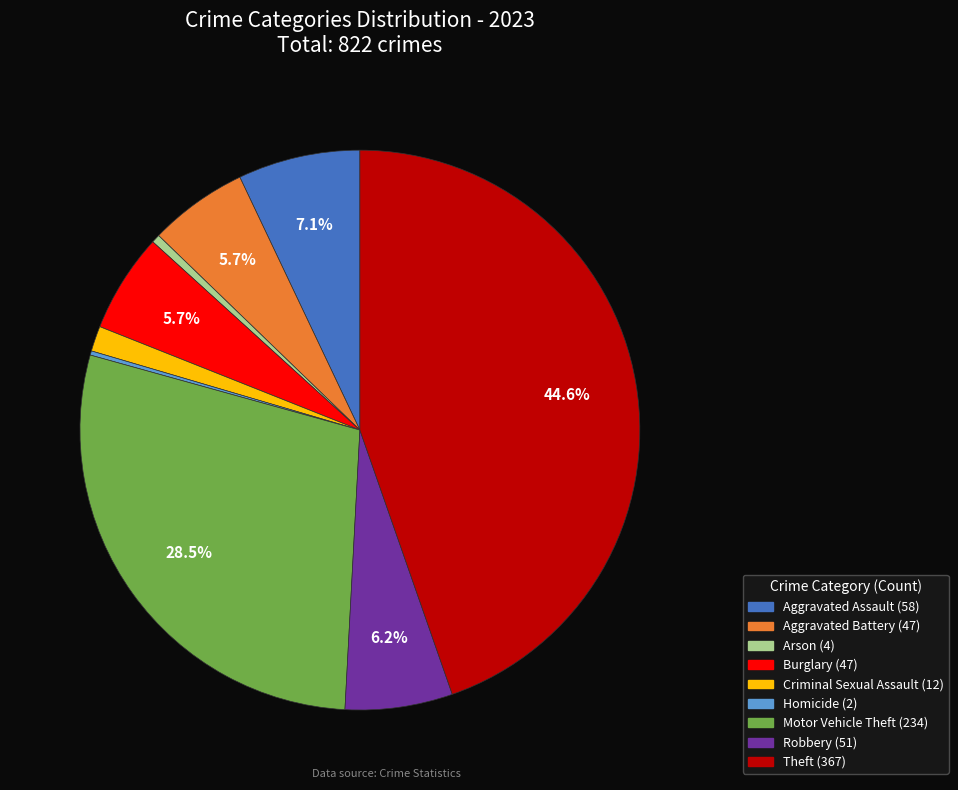

To the nearest percent, what is the combined percentage of Robbery and Aggravated Assault?

13%